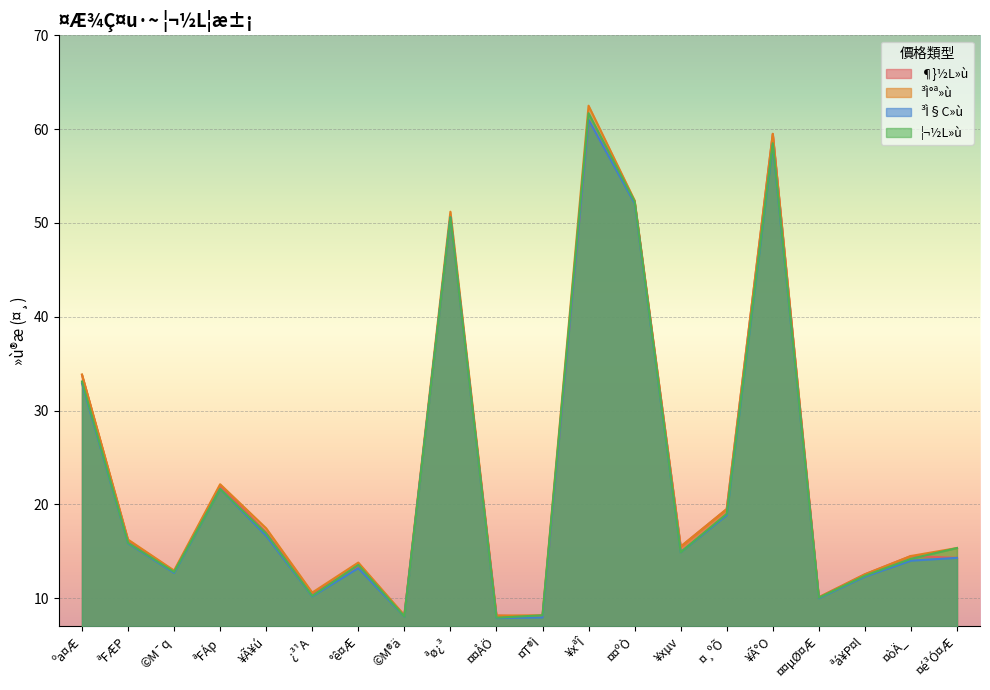

Reading left to right, extract all data points from this chart.

¶}½L»ù: ºa¤Æ=33.8	ªFÆP=16.1	©M¯q=12.8	ªFÁp=22.0	¥Ã¥ú=17.0	¿³¹A=10.5	°ê¤Æ=13.4	©M®ä=8.2	ªø¿³=50.6	¤¤ÅÖ=8.2	¤T®Ì=8.0	¥xªÎ=61.0	¤¤ºÒ=52.3	¥xµv=15.5	¤¸ºÕ=19.5	¥Ã°O=59.5	¤¤µØ¤Æ=10.1	ªá¥P¤l=12.6	¤òÄ_=14.5	¤é³Ó¤Æ=14.3
³Ì°ª»ù: ºa¤Æ=33.9	ªFÆP=16.2	©M¯q=12.9	ªFÁp=22.1	¥Ã¥ú=17.4	¿³¹A=10.6	°ê¤Æ=13.8	©M®ä=8.2	ªø¿³=51.2	¤¤ÅÖ=8.2	¤T®Ì=8.2	¥xªÎ=62.5	¤¤ºÒ=52.4	¥xµv=15.5	¤¸ºÕ=19.5	¥Ã°O=59.5	¤¤µØ¤Æ=10.1	ªá¥P¤l=12.6	¤òÄ_=14.5	¤é³Ó¤Æ=15.3
³Ì§C»ù: ºa¤Æ=32.9	ªFÆP=15.8	©M¯q=12.7	ªFÁp=21.6	¥Ã¥ú=16.6	¿³¹A=10.2	°ê¤Æ=13.2	©M®ä=8.1	ªø¿³=50.6	¤¤ÅÖ=7.9	¤T®Ì=8.0	¥xªÎ=61.0	¤¤ºÒ=52.1	¥xµv=14.9	¤¸ºÕ=18.9	¥Ã°O=58.3	¤¤µØ¤Æ=10.0	ªá¥P¤l=12.3	¤òÄ_=14.0	¤é³Ó¤Æ=14.3
¦¬½L»ù: ºa¤Æ=33.1	ªFÆP=15.9	©M¯q=12.8	ªFÁp=21.6	¥Ã¥ú=16.9	¿³¹A=10.2	°ê¤Æ=13.6	©M®ä=8.1	ªø¿³=50.6	¤¤ÅÖ=7.9	¤T®Ì=8.2	¥xªÎ=61.7	¤¤ºÒ=52.3	¥xµv=14.9	¤¸ºÕ=19.0	¥Ã°O=58.5	¤¤µØ¤Æ=10.1	ªá¥P¤l=12.4	¤òÄ_=14.2	¤é³Ó¤Æ=15.3